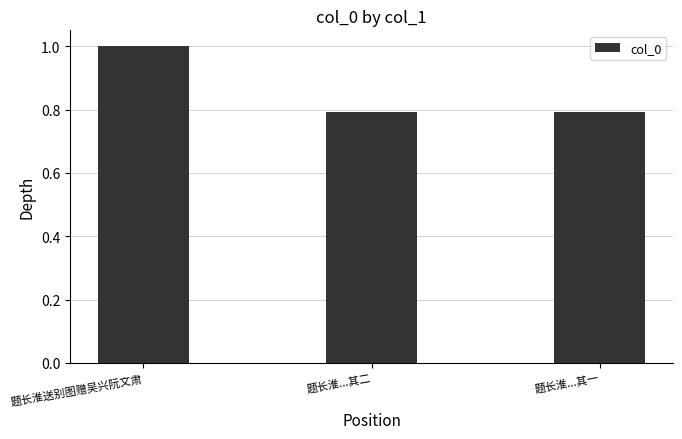

What position from the right is 题长淮...其一?

1